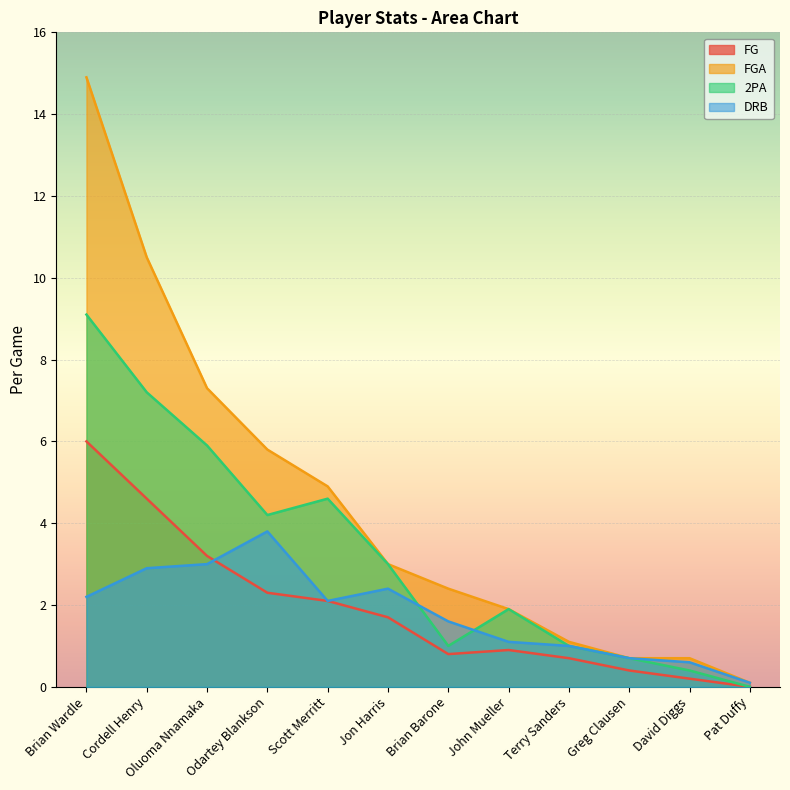

What is the difference between the highest and lowest values at Scott Merritt?

2.8